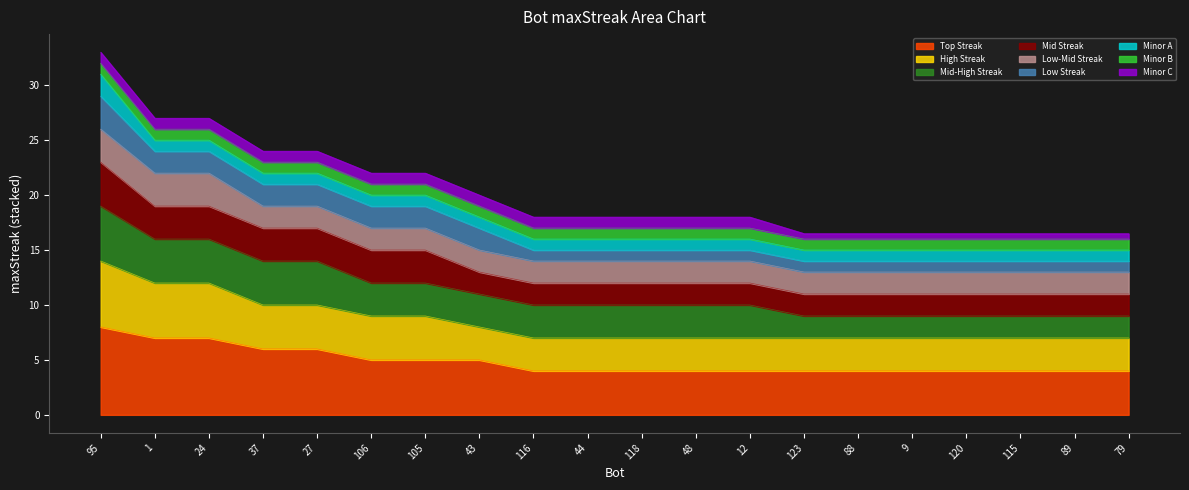

Rank the categories by value from highest to lowest.

95, 1, 24, 37, 27, 106, 105, 43, 116, 44, 118, 48, 12, 123, 88, 9, 120, 115, 89, 79